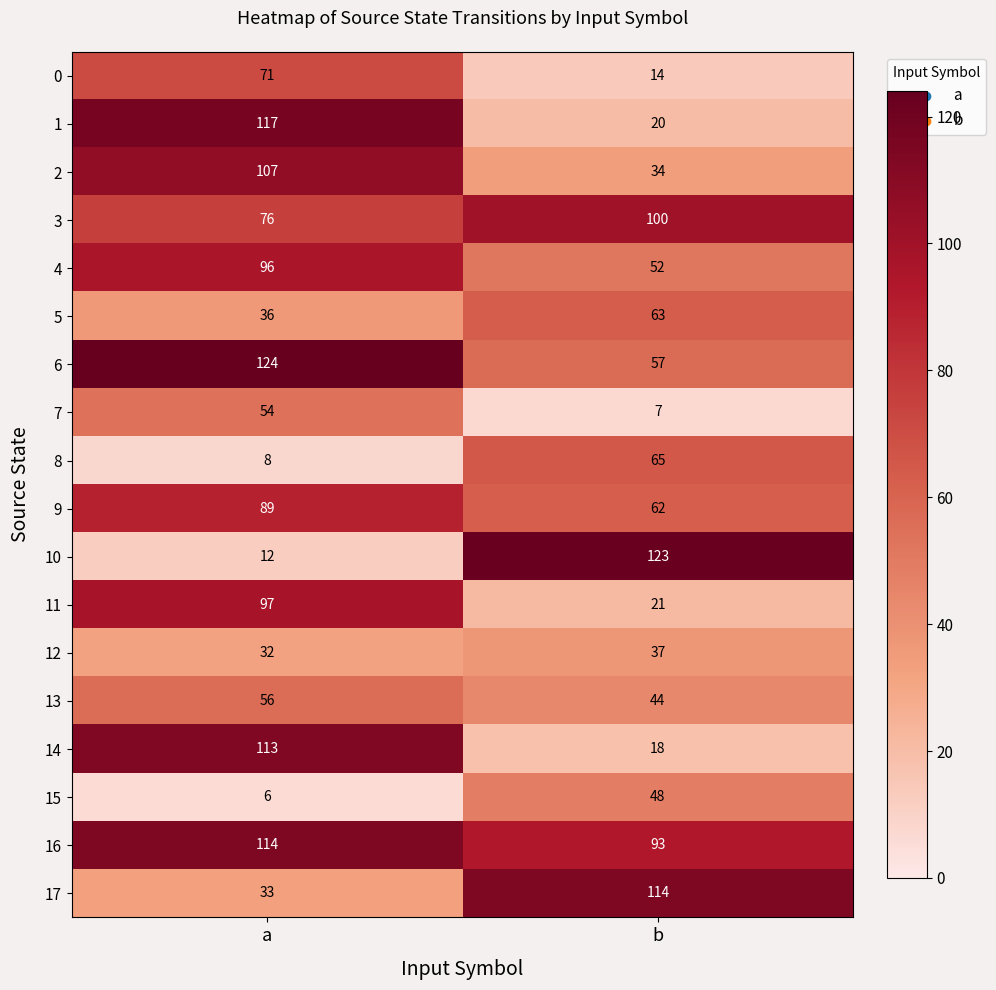

Which series has the largest total across all categories?

16